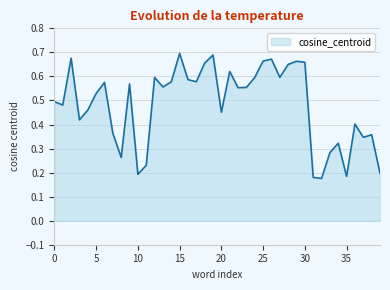

What is the minimum value shown in the chart?

0.2